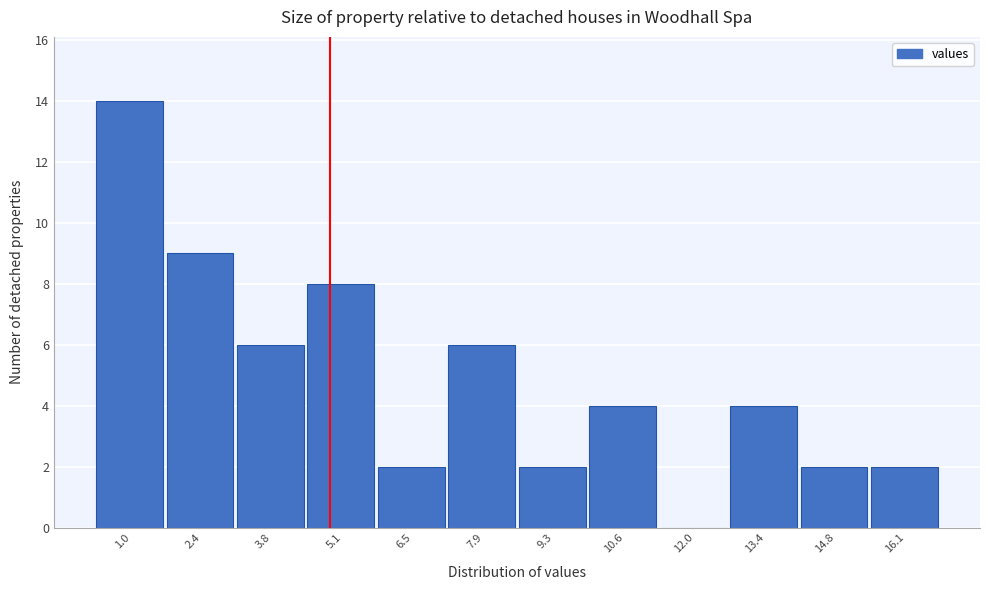

Reading right to left, what are all the values shown in this chart?

16.1=2	14.8=2	13.4=4	12.0=0	10.6=4	9.3=2	7.9=6	6.5=2	5.1=8	3.8=6	2.4=9	1.0=14